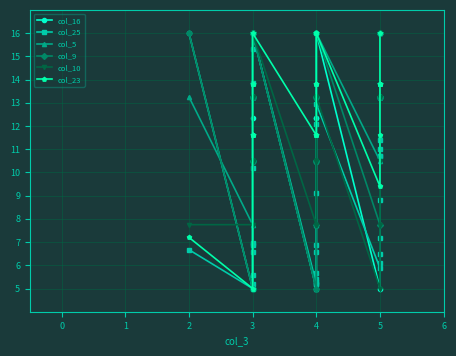

Which series has the widest spread of values?

col_16